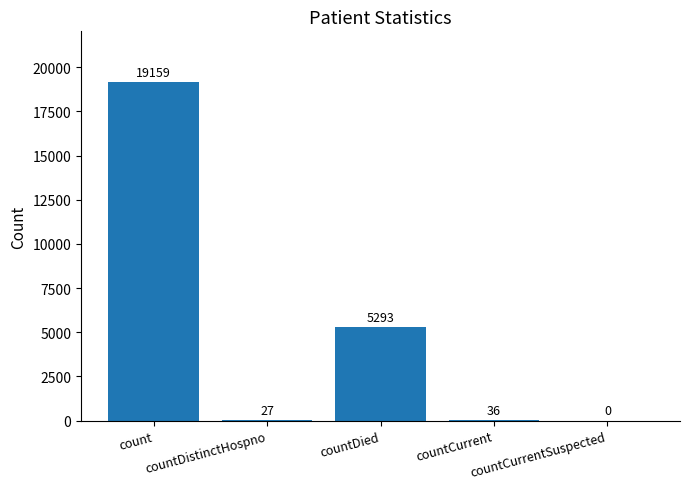

Count the number of categories in the chart.

5